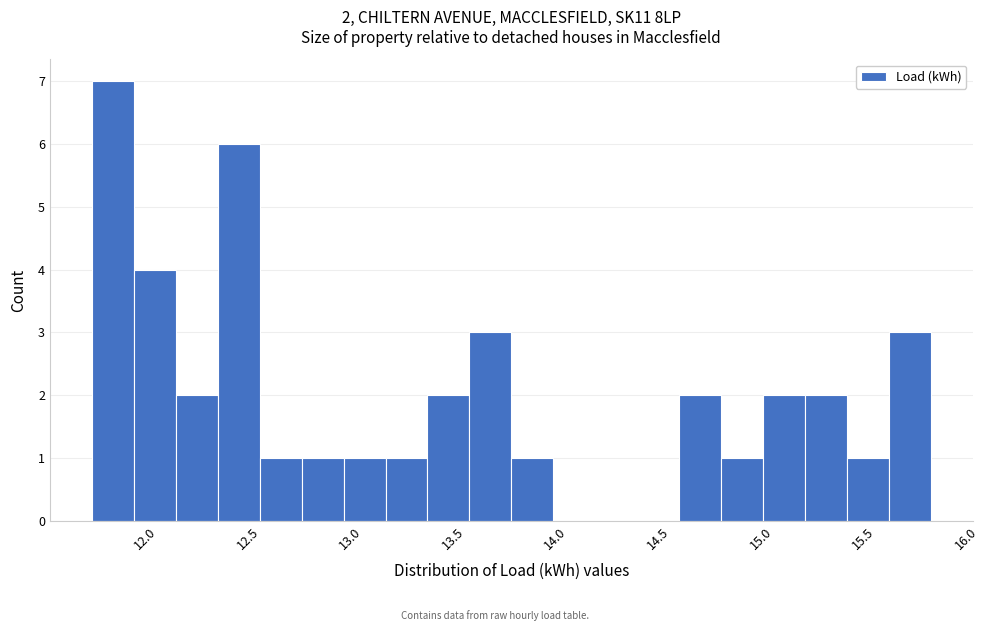

Which range on the x-axis has the tallest bar?

11.75 to 11.95